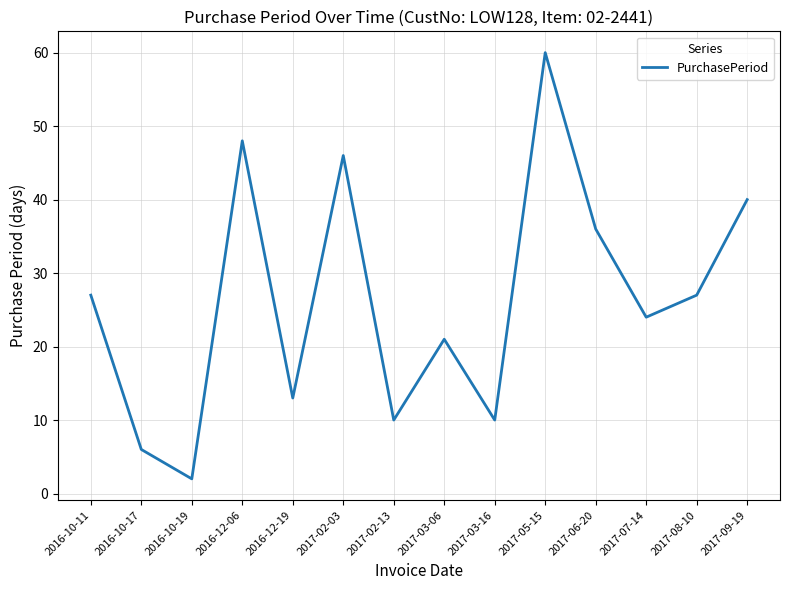

Read the value at 2017-07-14, to the nearest 5.

25